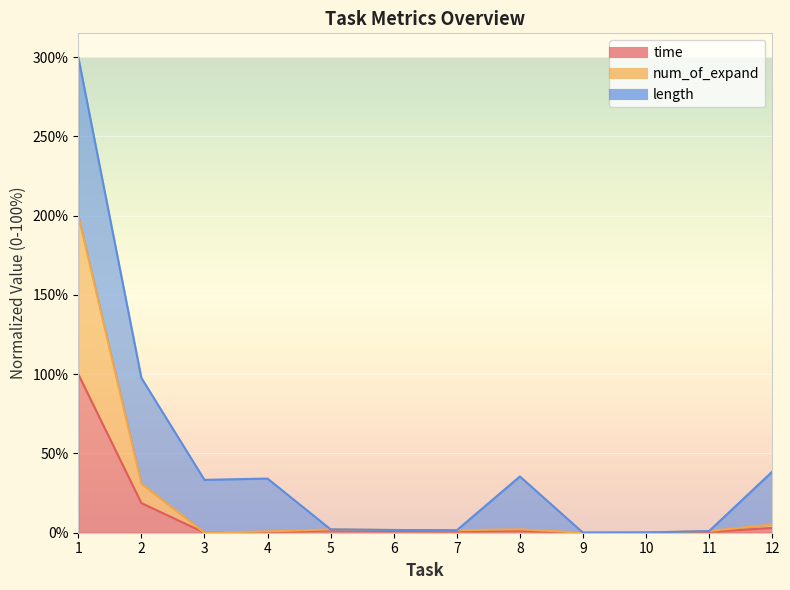

What is the sum of the time values at 12 and 1?

103.0